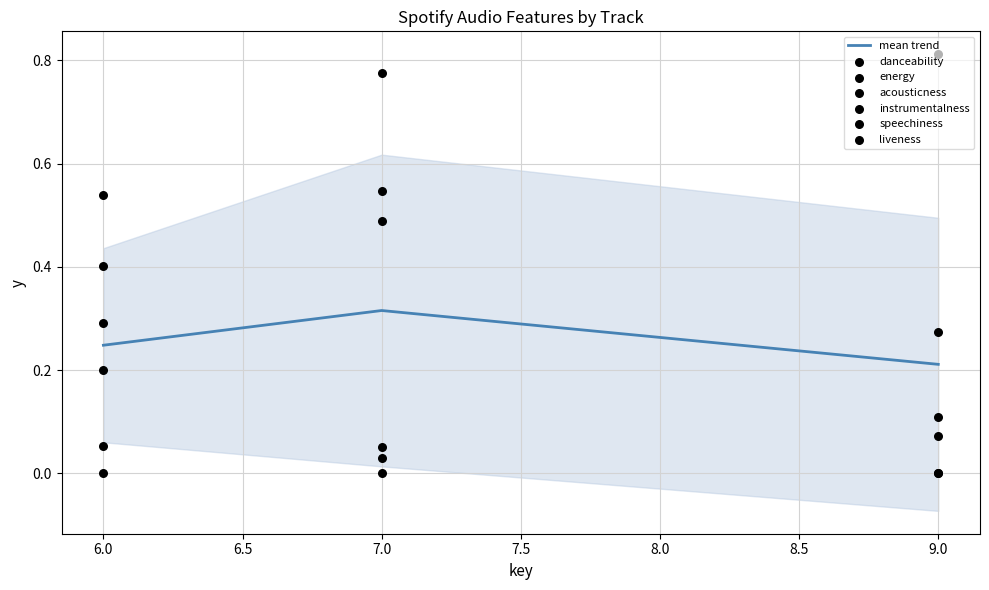

Which series reaches the minimum Y coordinate?

instrumentalness